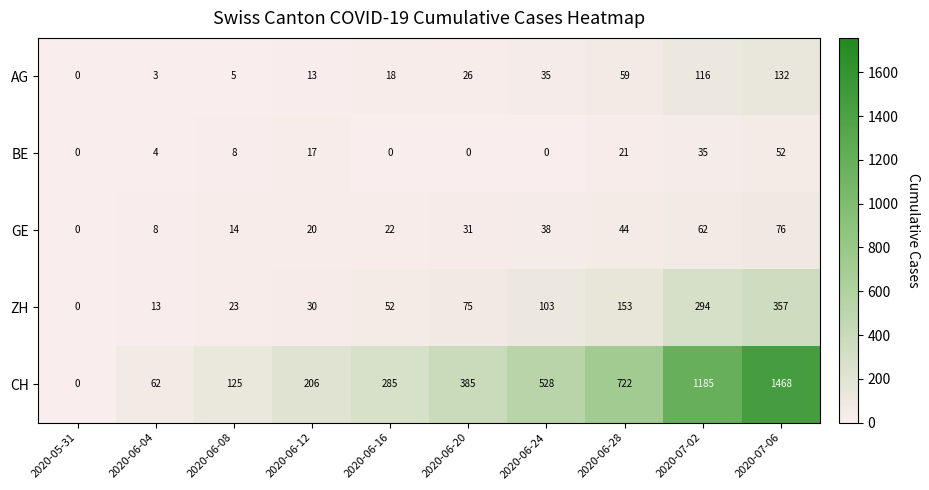

What is the sum of the GE values at 2020-06-12 and 2020-06-20?

51